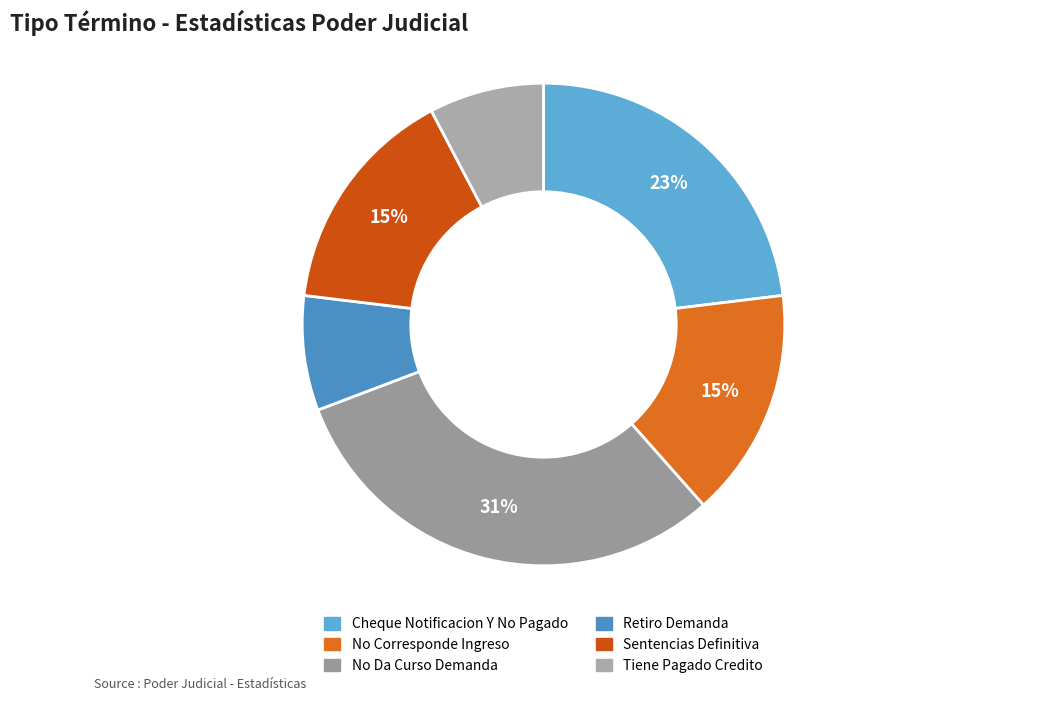

Between Tiene Pagado Credito and Cheque Notificacion Y No Pagado, which is larger?

Cheque Notificacion Y No Pagado